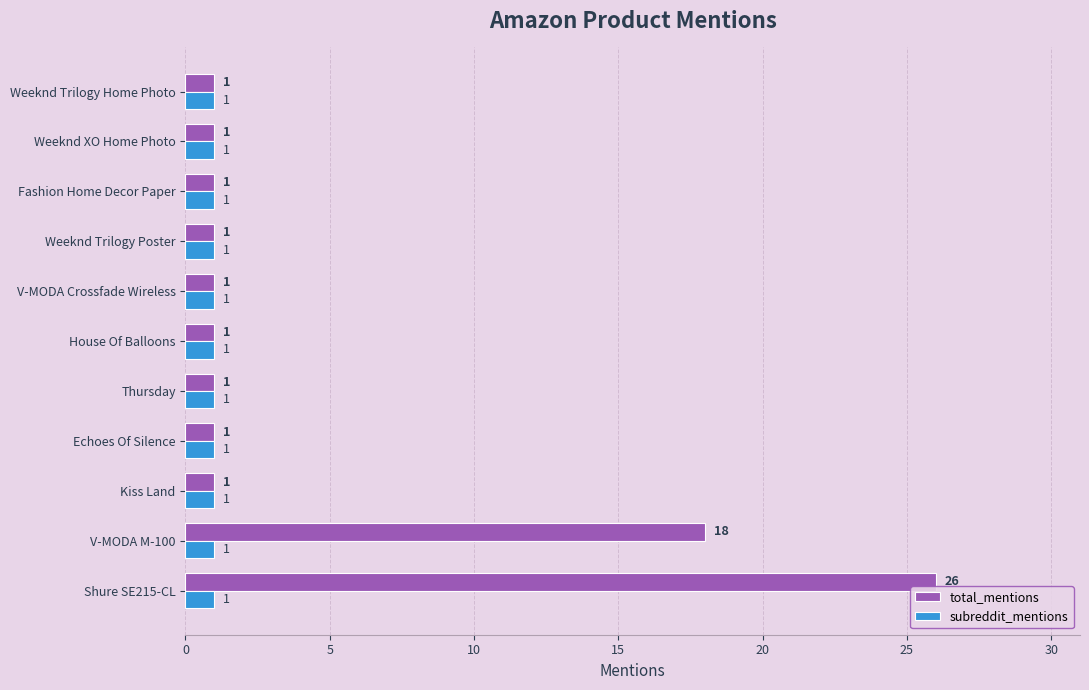

At how many categories does at least one series exceed 9?

2